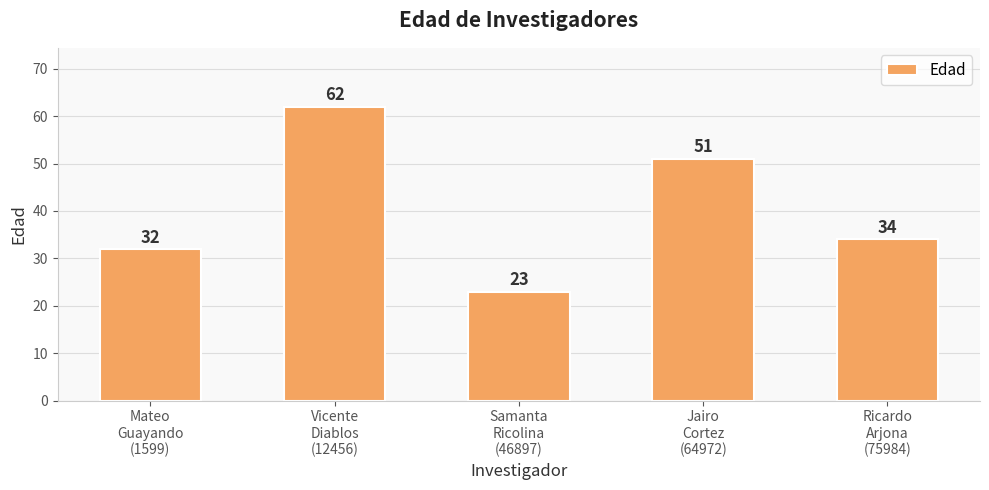

What is the minimum value shown in the chart?

23